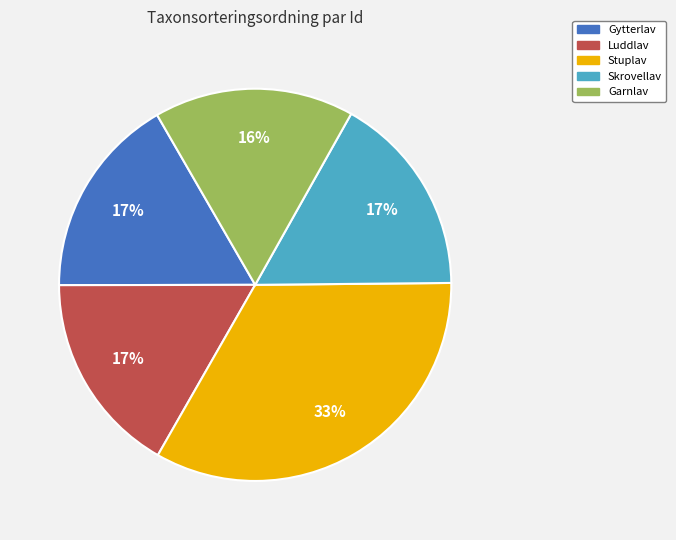

Does any single category account for the majority?

No